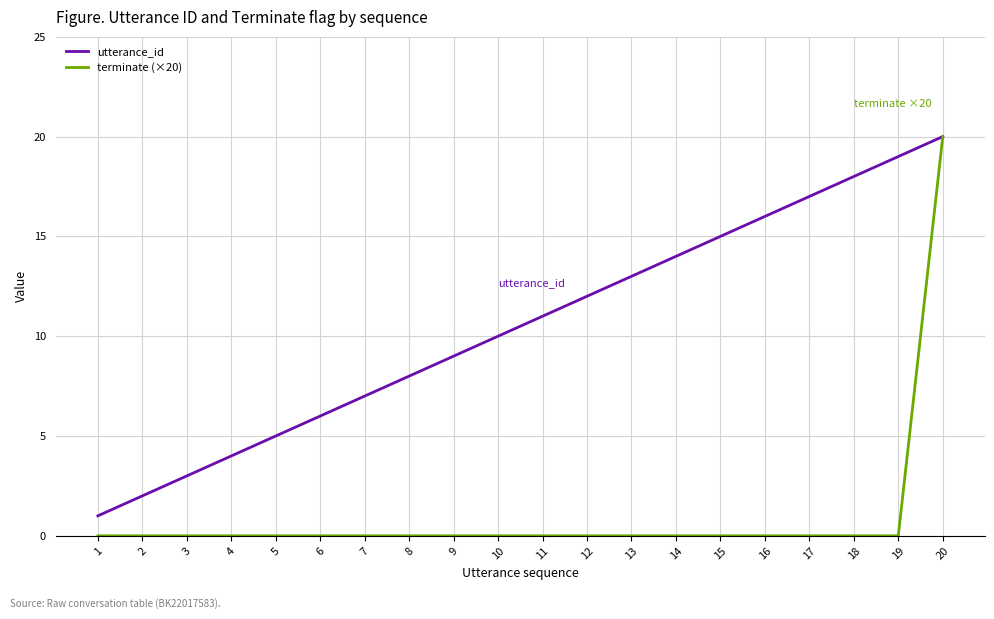

Reading left to right, what are all the values shown in this chart?

utterance_id: 1=1	2=2	3=3	4=4	5=5	6=6	7=7	8=8	9=9	10=10	11=11	12=12	13=13	14=14	15=15	16=16	17=17	18=18	19=19	20=20
terminate (×20): 1=0	2=0	3=0	4=0	5=0	6=0	7=0	8=0	9=0	10=0	11=0	12=0	13=0	14=0	15=0	16=0	17=0	18=0	19=0	20=20